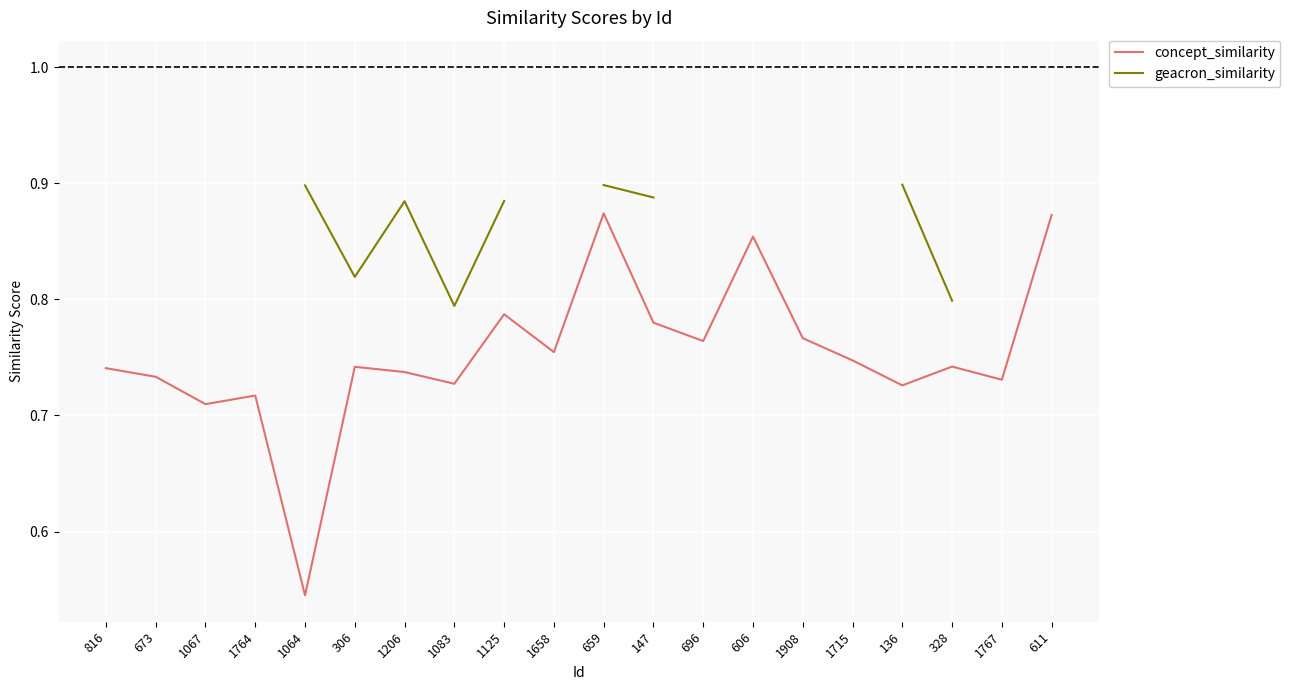

The concept_similarity series shows 0.2 at 328. True or false?

False